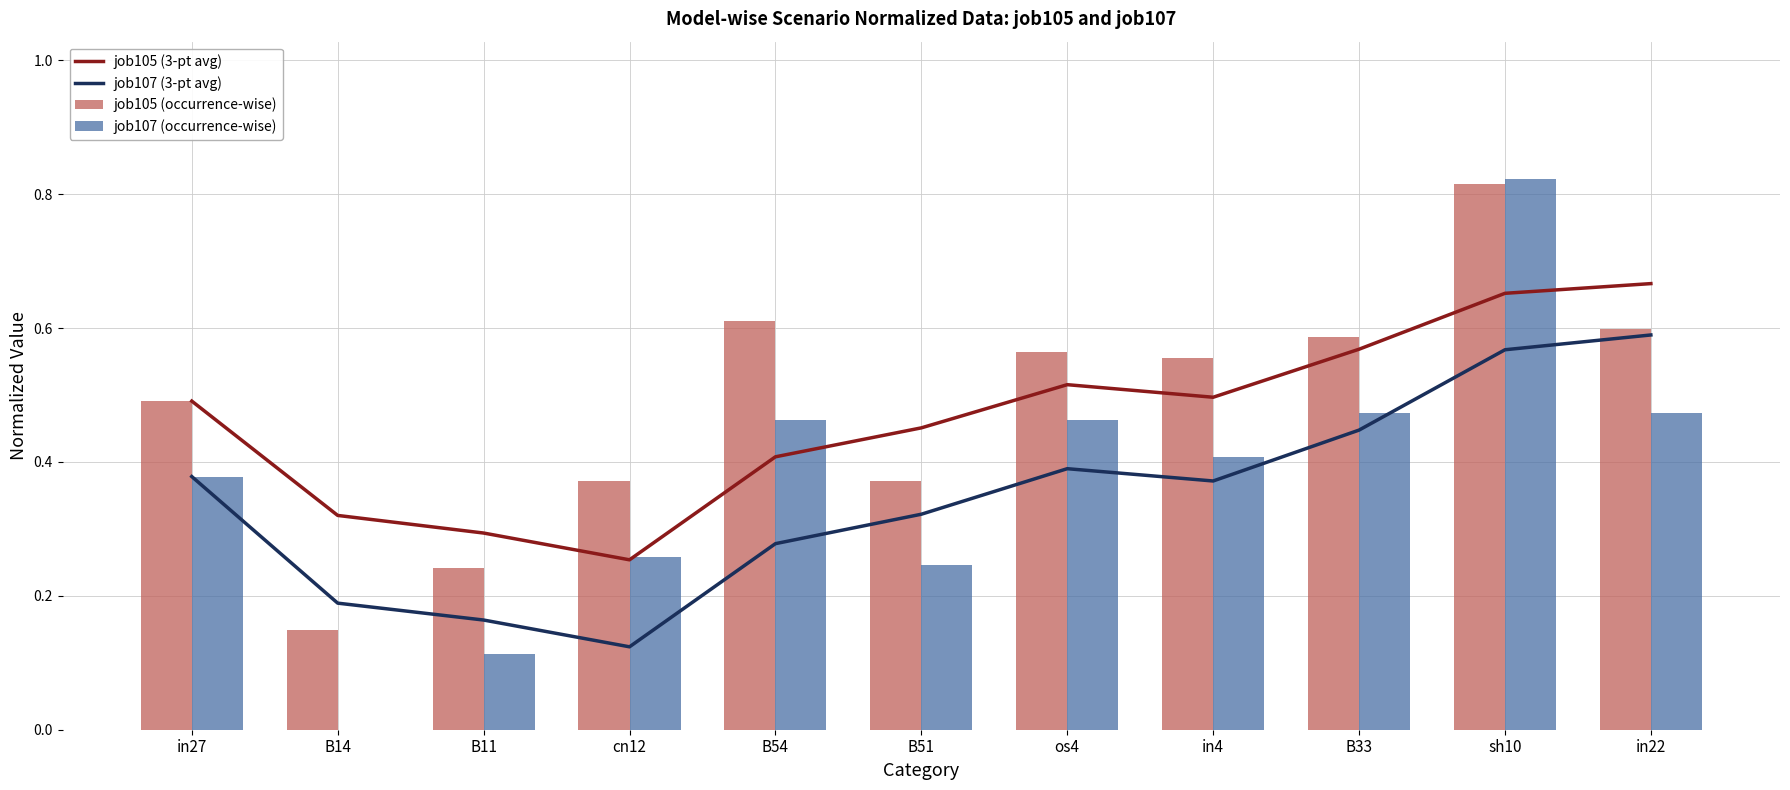

Is it true that job105 (occurrence-wise) equals 0.6 at os4?

True